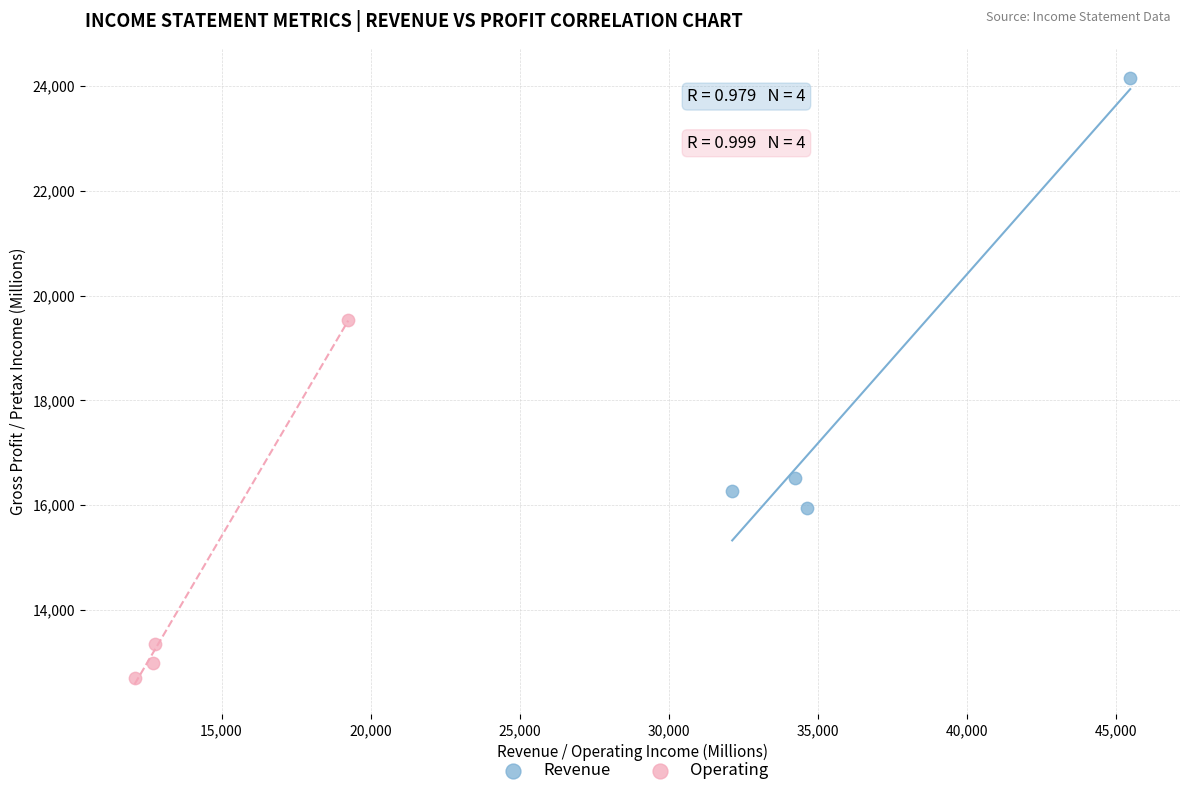

Which series contains the lowest Y value?

Operating